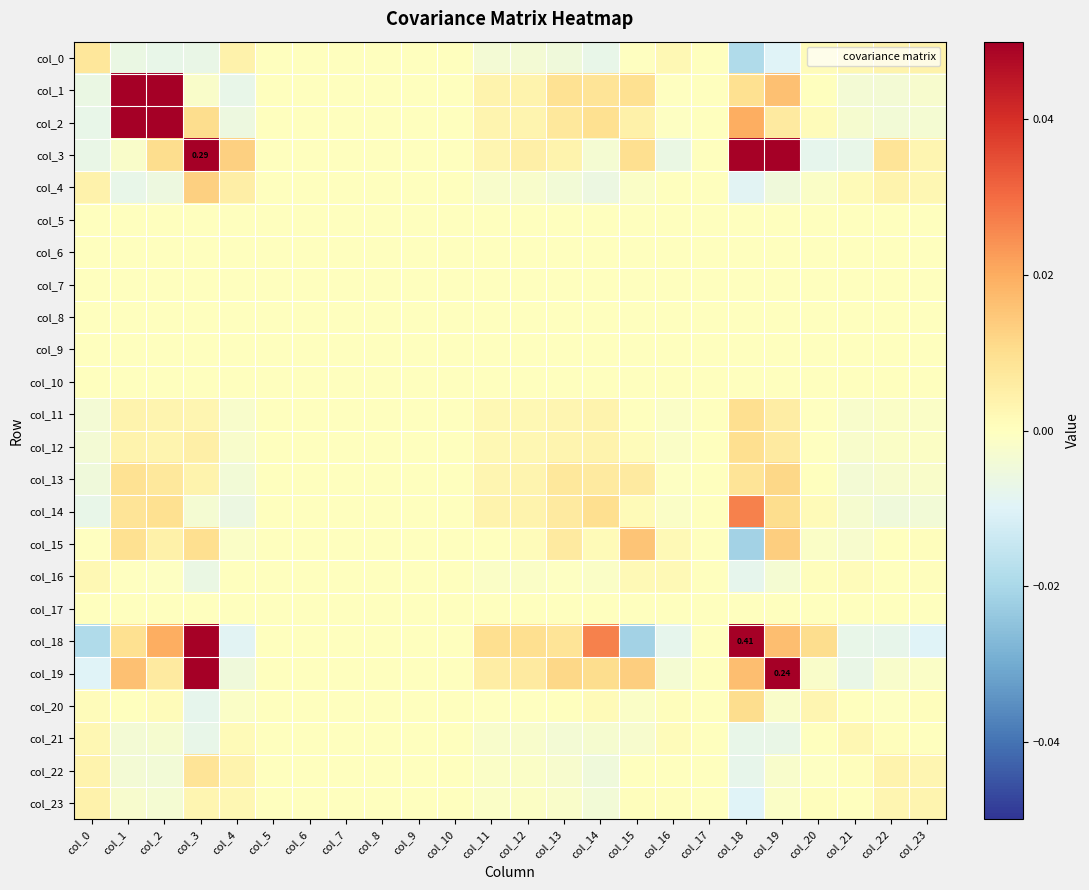

At which category is the sum across all series the highest?

col_18